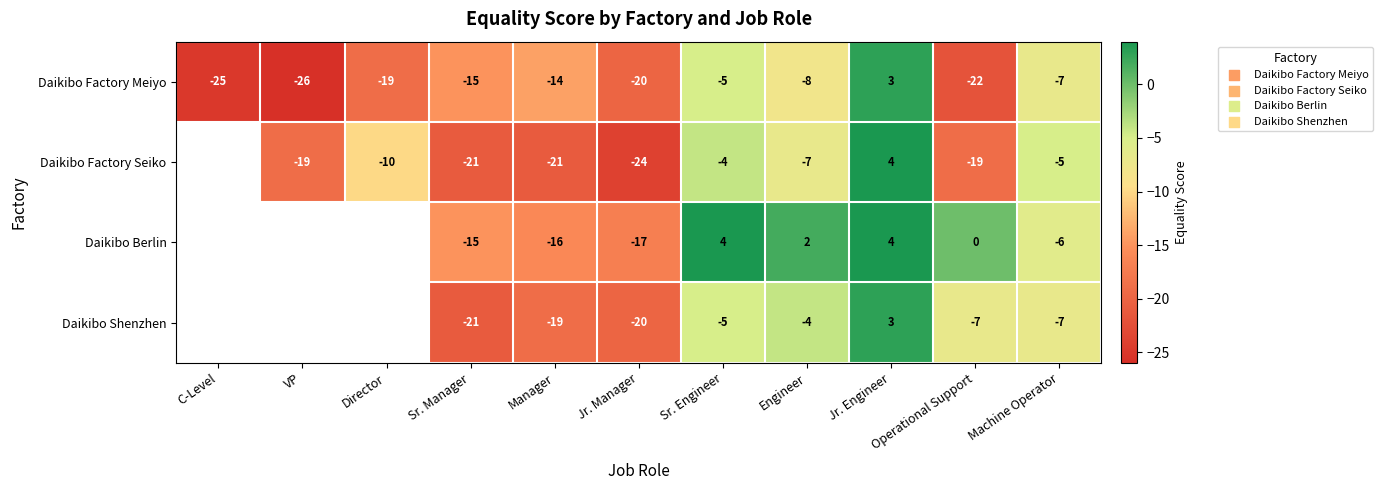

At which category is the sum across all series the highest?

Jr. Engineer